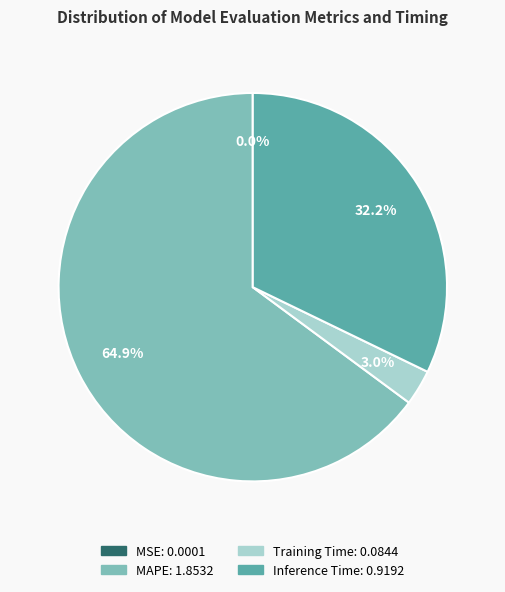

Does any single category account for the majority?

Yes